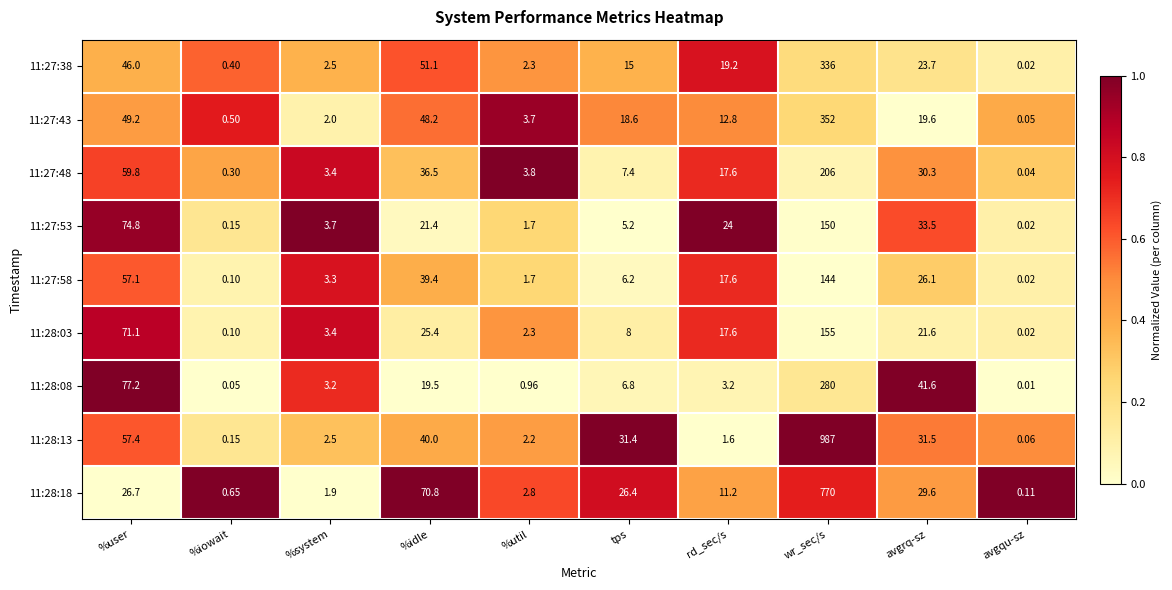

At which label does 11:27:58 first exceed 17?

%user